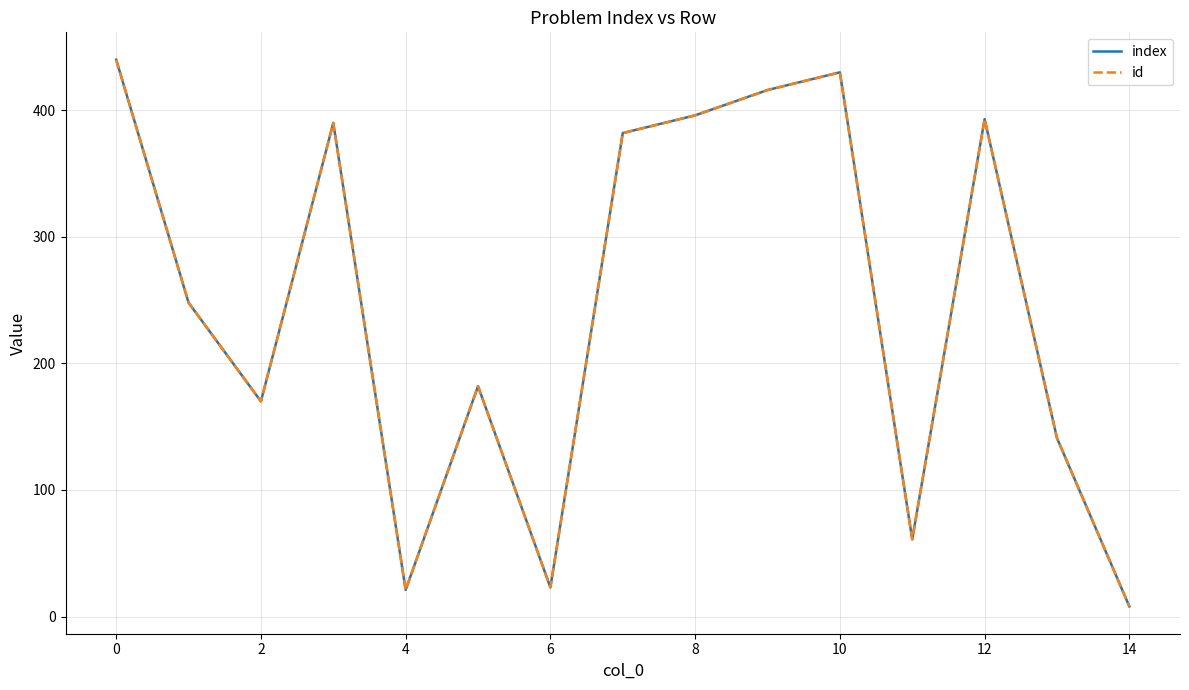

True or false: id and index cross at least once.

False